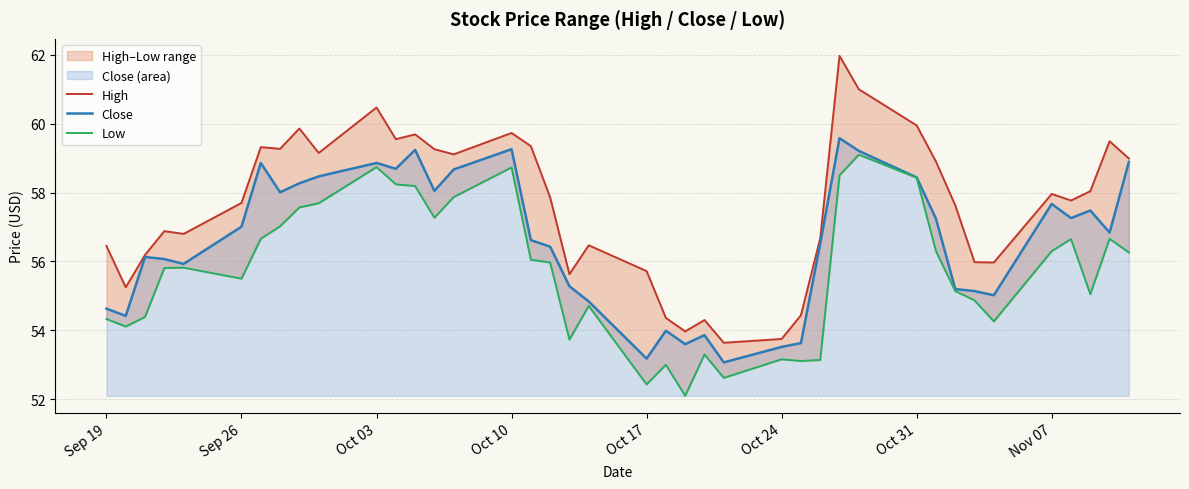

What is the minimum value shown in the chart?

52.1